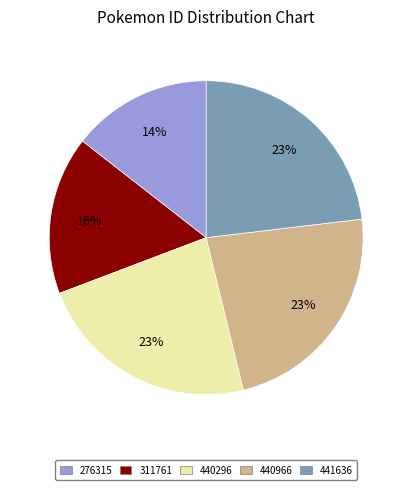

How many slices are in this pie chart?

5